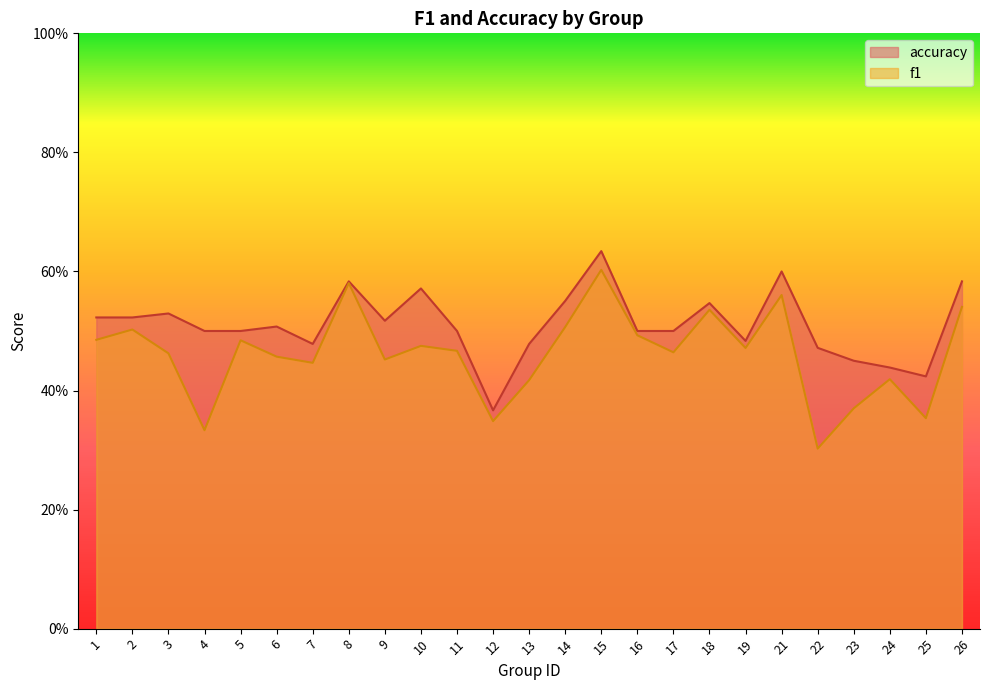

True or false: f1 and accuracy intersect in this chart.

False